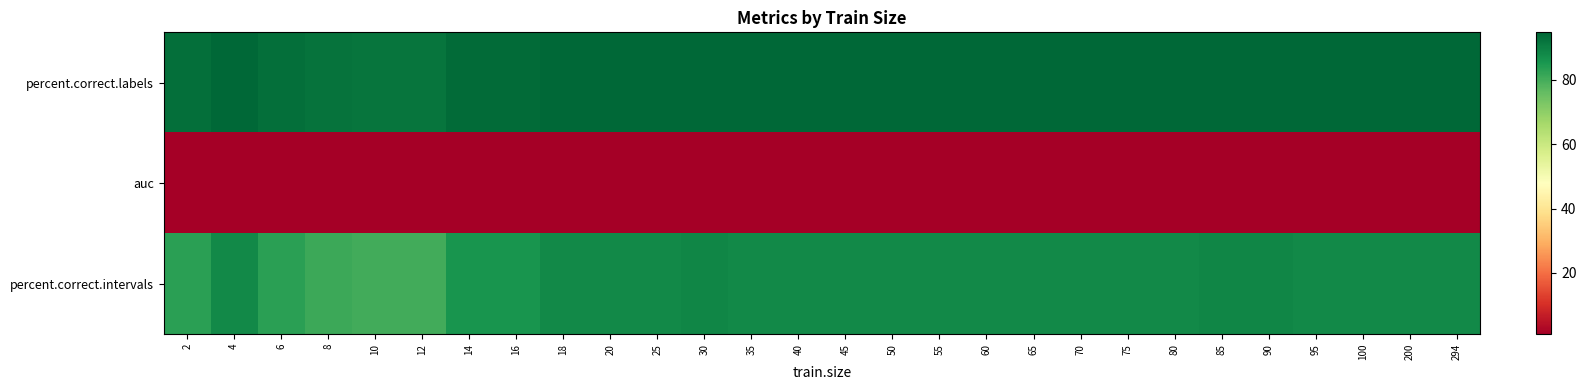

Reading left to right, extract all data points from this chart.

percent.correct.labels: 2=93.0	4=94.6	6=93.0	8=92.3	10=92.1	12=92.1	14=93.9	16=93.9	18=94.6	20=94.6	25=94.6	30=94.8	35=94.6	40=94.6	45=94.6	50=94.6	55=94.6	60=94.6	65=94.6	70=94.6	75=94.6	80=94.6	85=94.8	90=94.8	95=94.6	100=94.6	200=94.6	294=94.6
auc: 2=0.9	4=0.9	6=0.9	8=0.9	10=0.9	12=0.9	14=0.9	16=0.9	18=0.9	20=0.9	25=0.9	30=0.9	35=0.9	40=0.9	45=0.9	50=0.9	55=0.9	60=0.9	65=0.9	70=0.9	75=0.9	80=0.9	85=0.9	90=0.9	95=0.9	100=0.9	200=0.9	294=0.9
percent.correct.intervals: 2=83.3	4=88.1	6=83.3	8=81.0	10=80.2	12=80.2	14=85.7	16=85.7	18=88.1	20=88.1	25=88.1	30=88.9	35=88.1	40=88.1	45=88.1	50=88.1	55=88.1	60=88.1	65=88.1	70=88.1	75=88.1	80=88.1	85=88.9	90=88.9	95=88.1	100=88.1	200=88.1	294=88.1